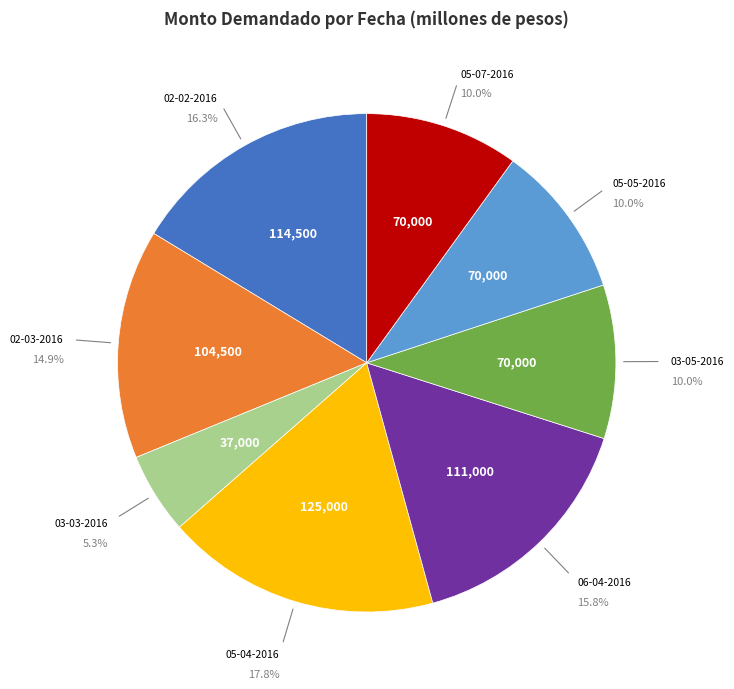

To the nearest percent, what is the average slice percentage?

12%